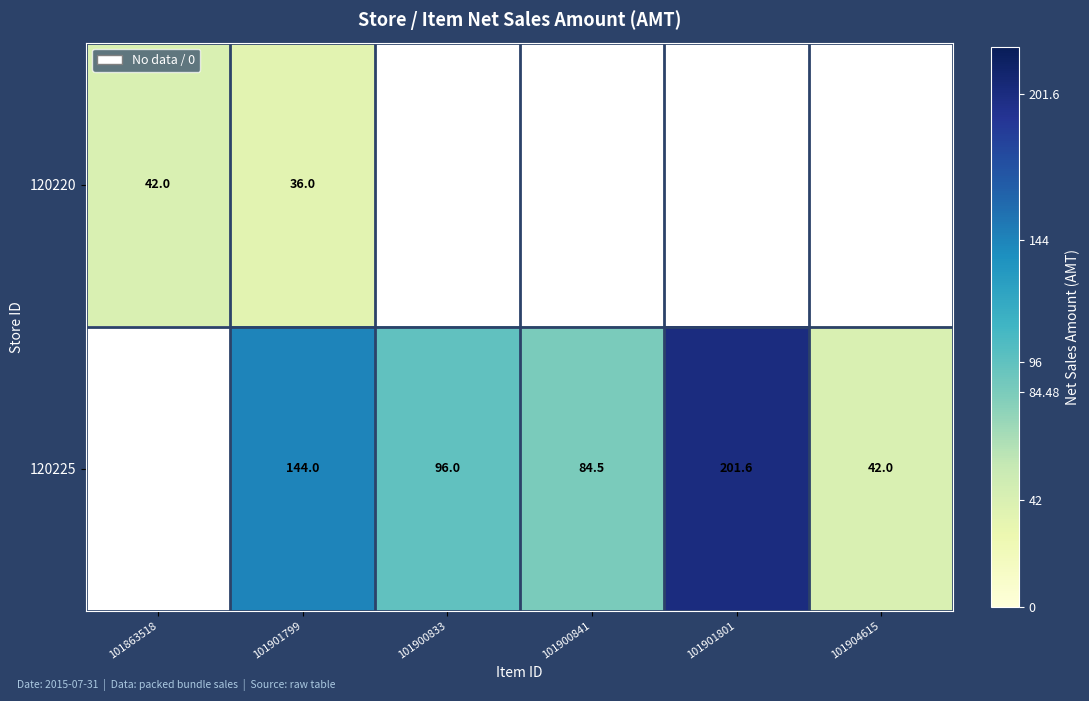

What is the greatest value displayed?

201.6